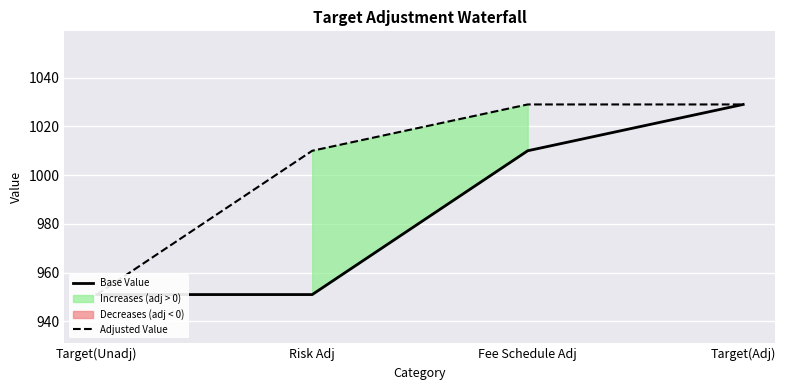

Rank the series by their maximum value, from highest to lowest.

Base Value, Adjusted Value